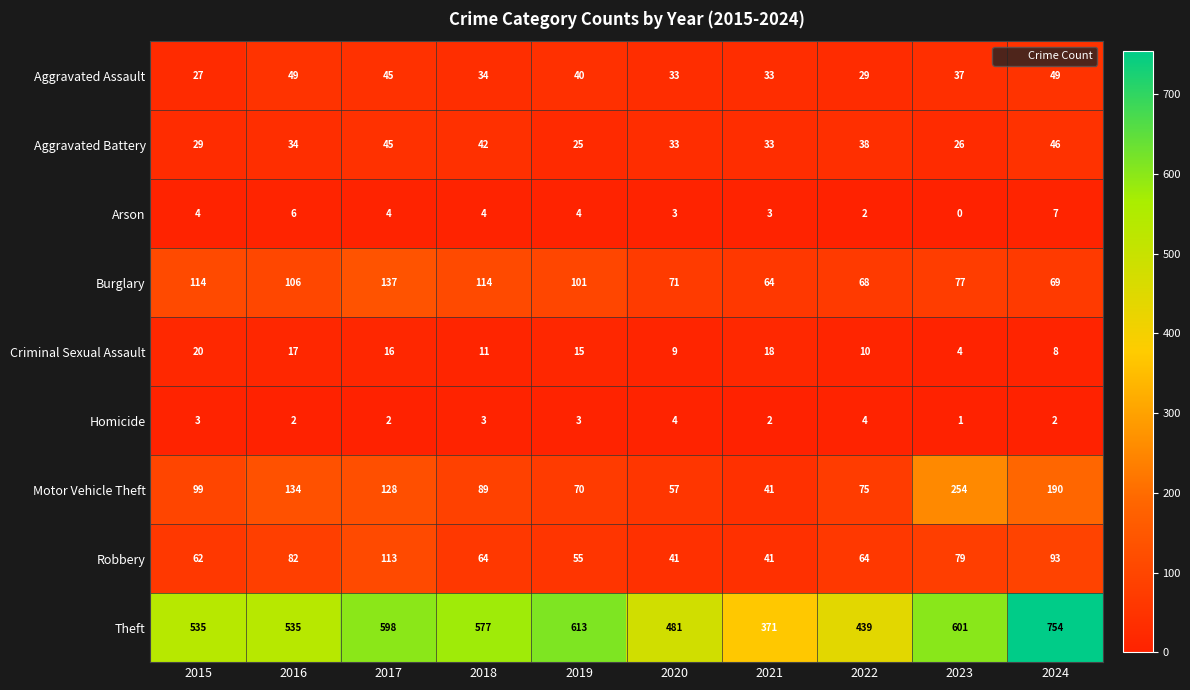

List the series in order of their peak value, lowest first.

Homicide, Arson, Criminal Sexual Assault, Aggravated Battery, Aggravated Assault, Robbery, Burglary, Motor Vehicle Theft, Theft